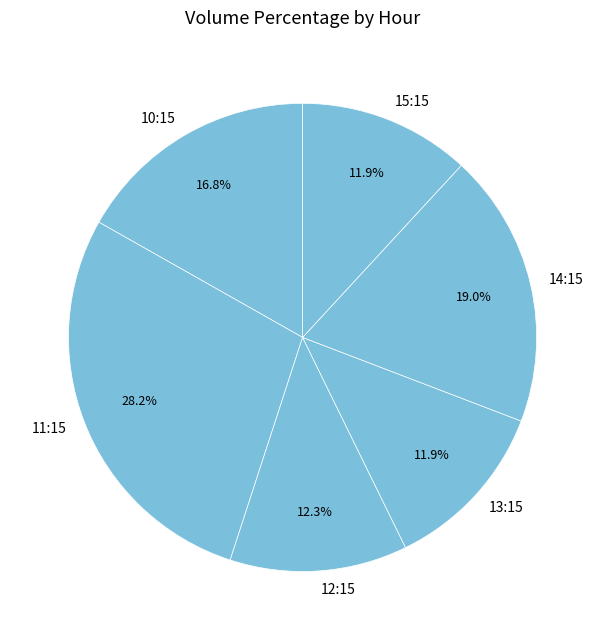

Does 10:15 represent more than half of the total?

No